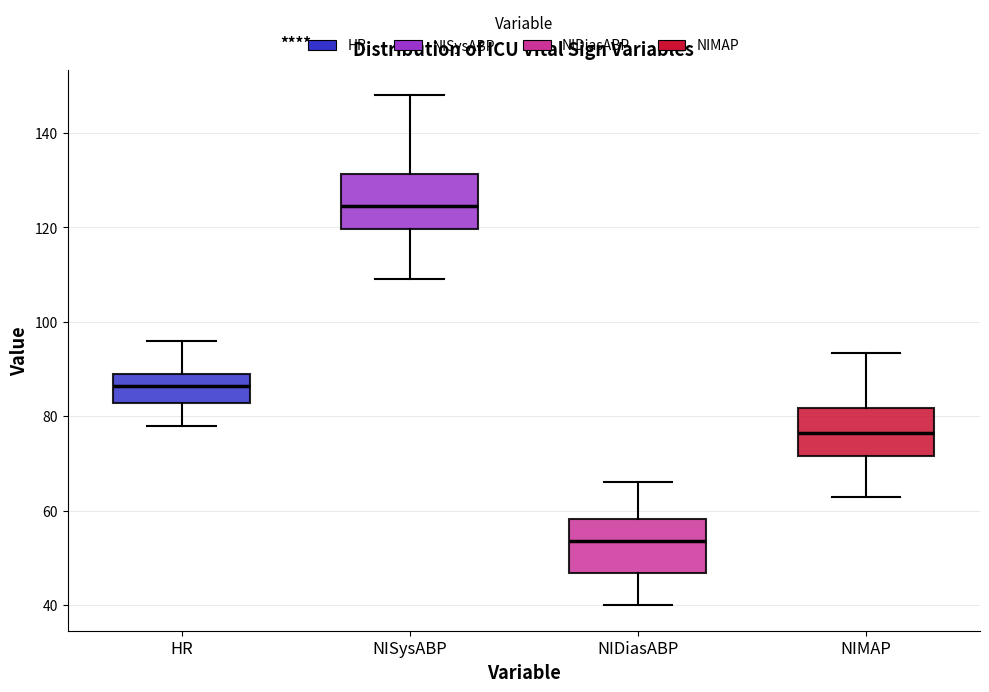

Reading left to right, transcribe this box plot: for each box, give where its median line is, the range the box spans, and where its two whiskers end, as read against the y-axis. The values are not printed on the chart, so give them approximately, as read against the axis.

HR: median 86, box 82 to 90, whiskers 78 to 96
NISysABP: median 124, box 120 to 132, whiskers 110 to 148
NIDiasABP: median 54, box 46 to 58, whiskers 40 to 66
NIMAP: median 76, box 72 to 82, whiskers 64 to 94